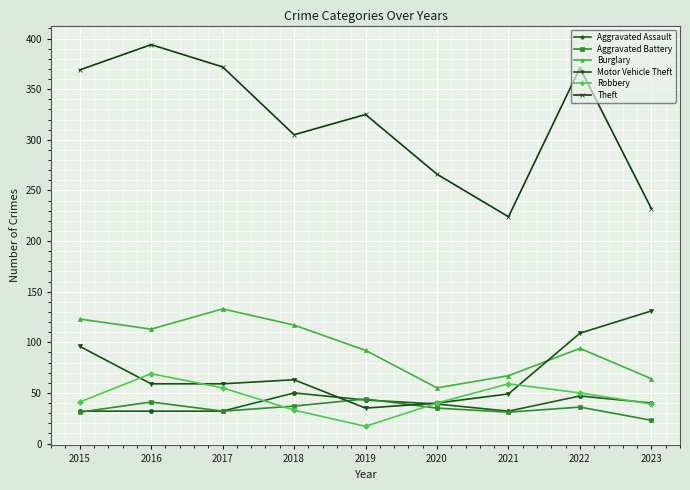

What is the smallest value displayed?

17